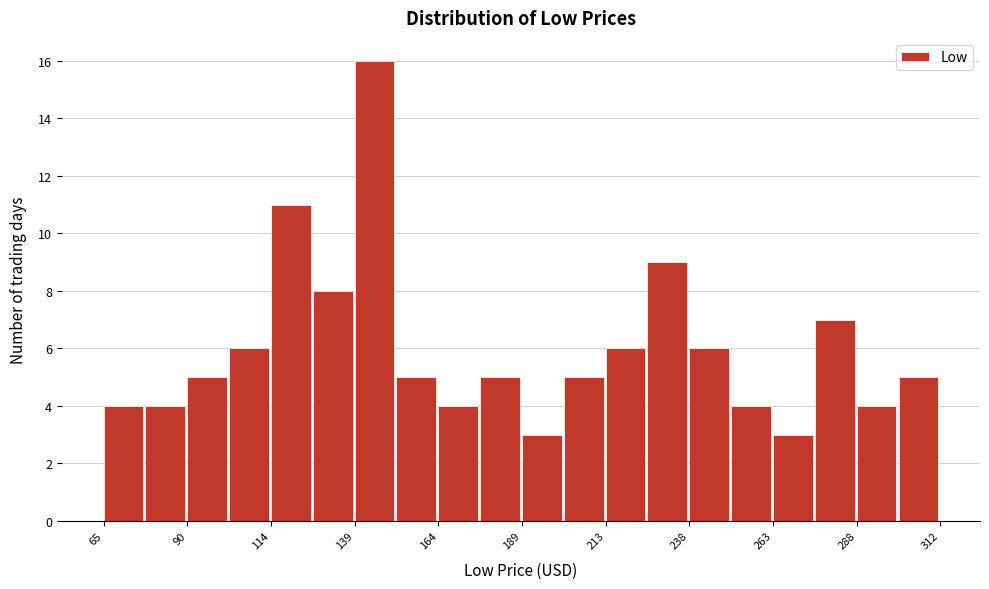

Read against the x-axis, roughly where is the centre of the tallest bar?

145